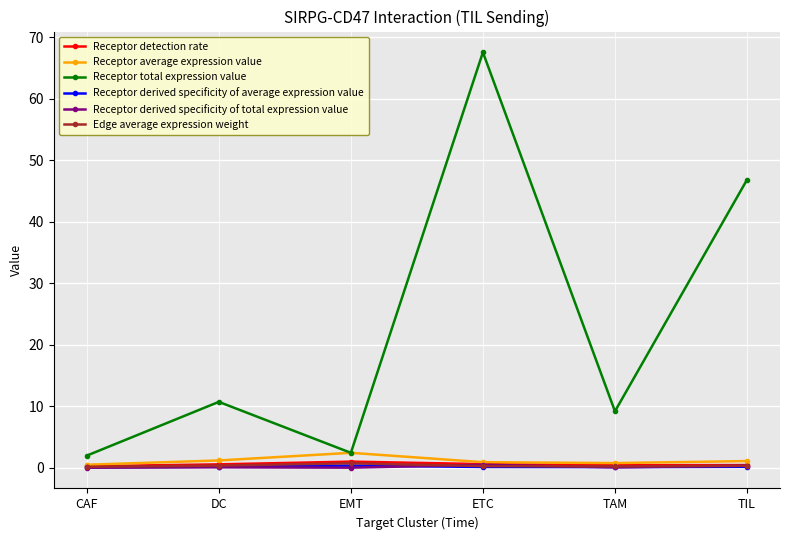

What is the difference between the highest and lowest values at ETC?

67.4